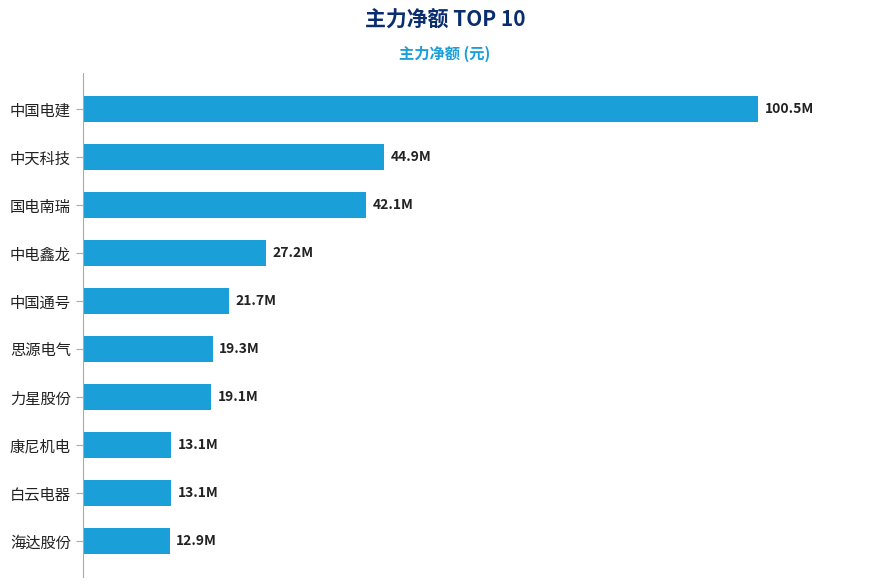

Rank the categories by value from lowest to highest.

海达股份, 白云电器, 康尼机电, 力星股份, 思源电气, 中国通号, 中电鑫龙, 国电南瑞, 中天科技, 中国电建